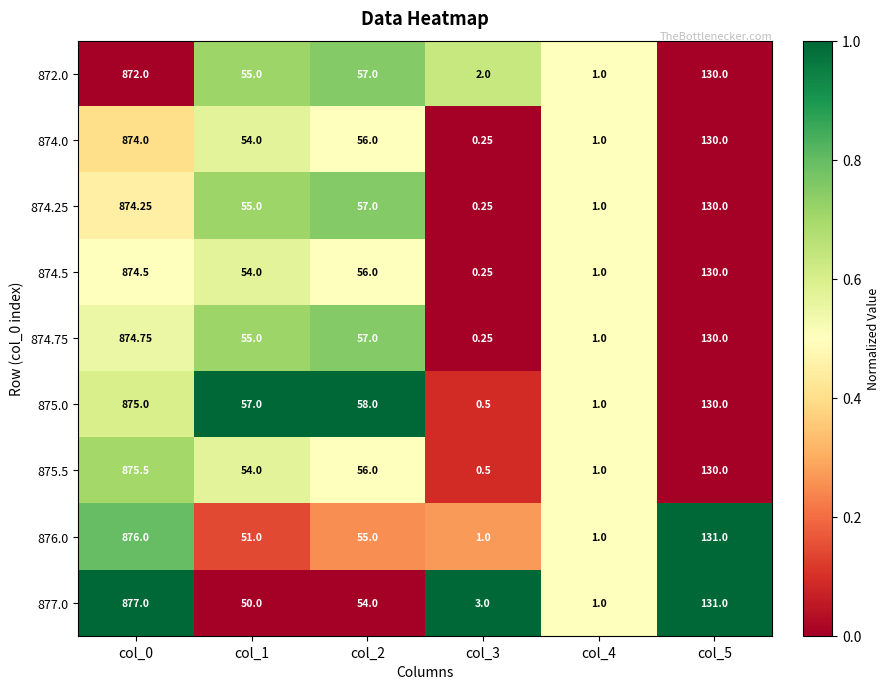

How many values in 875.0 are above zero?

5